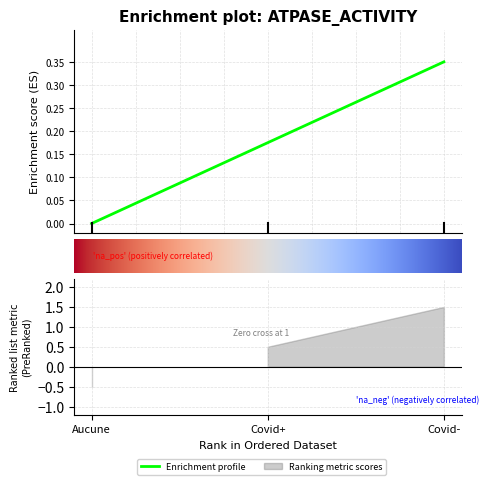

How many lines are shown in the chart?

1